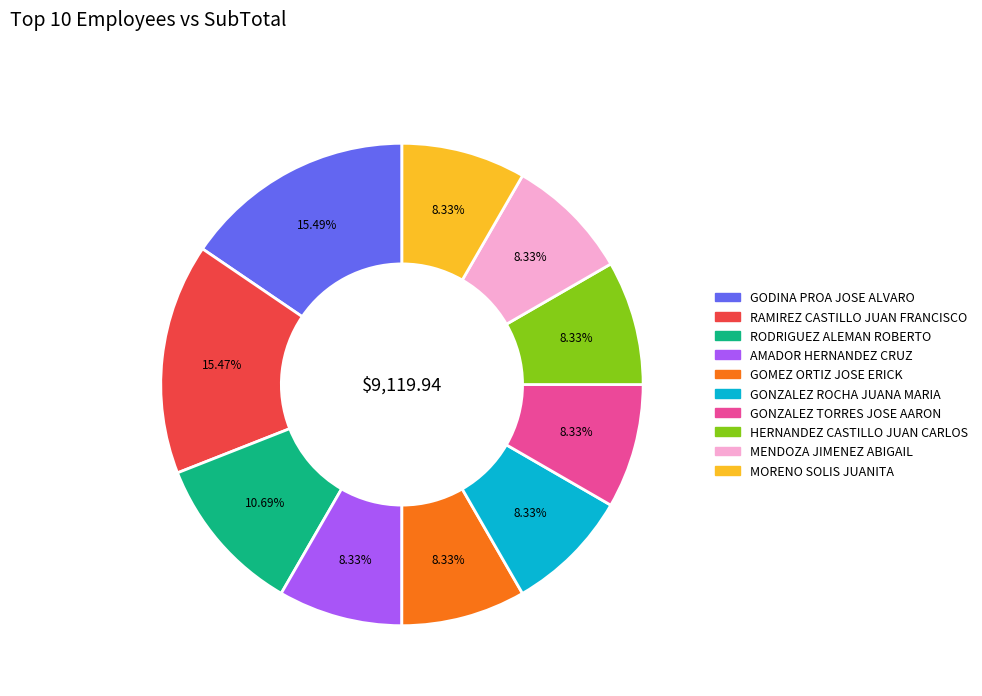

Which has a higher value, GODINA PROA JOSE ALVARO or GOMEZ ORTIZ JOSE ERICK?

GODINA PROA JOSE ALVARO